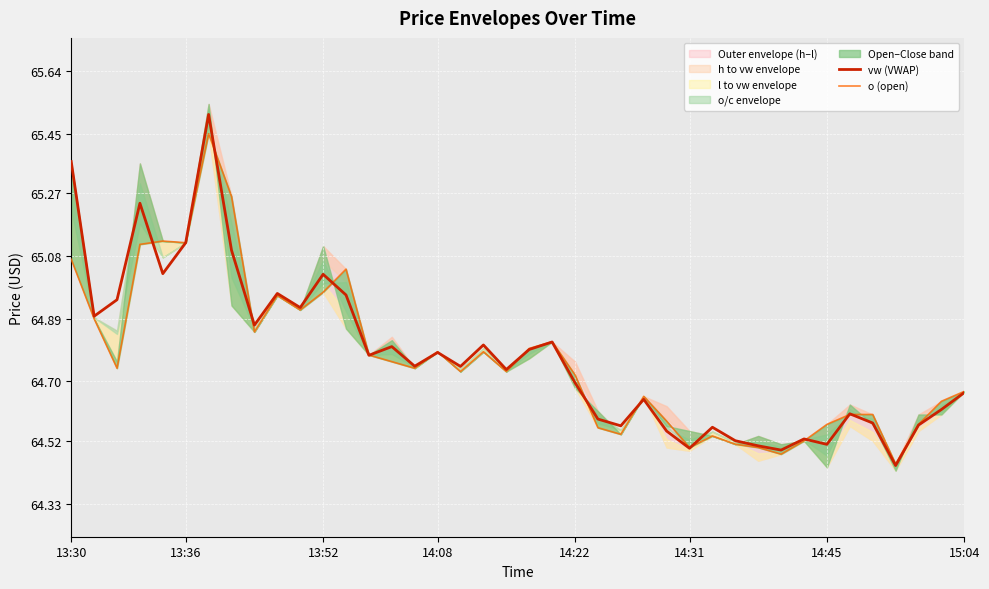

What is the total value across all series at 14:45?

129.1